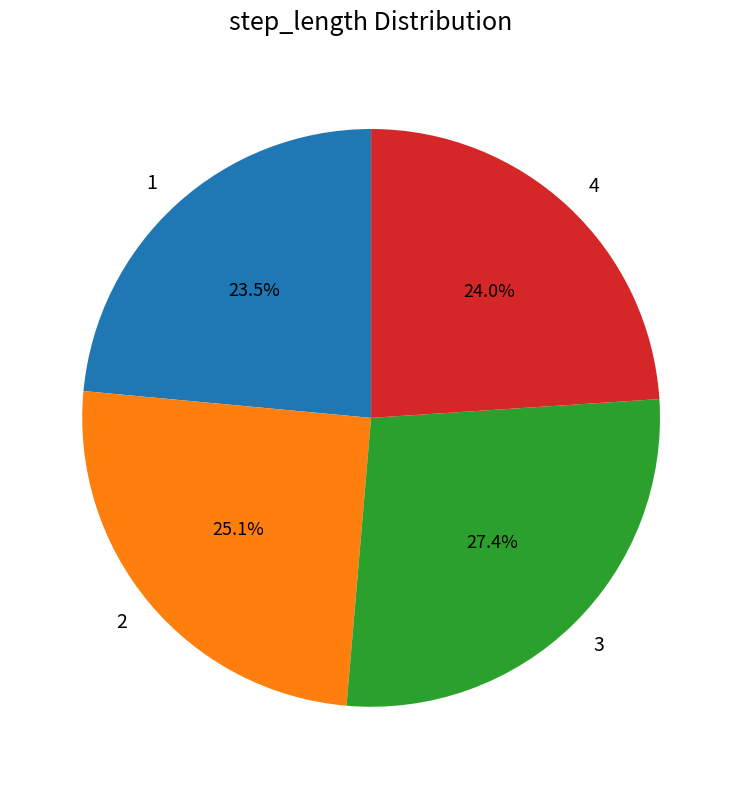

Do 3 and 2 together represent more than half of the pie?

Yes